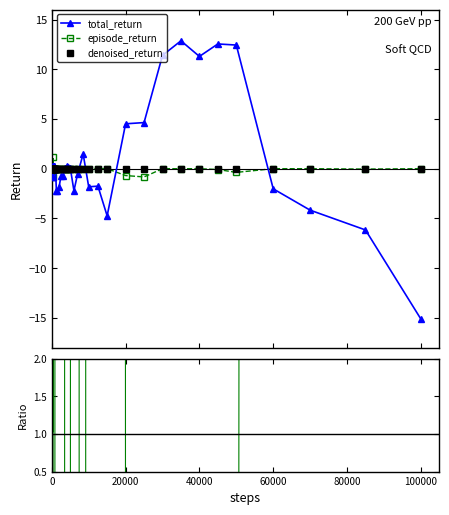

True or false: total_return and episode_return intersect in this chart.

True